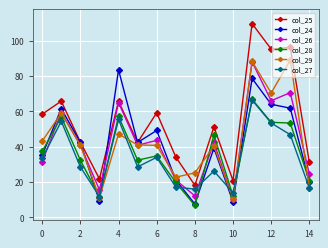

What are all the series names shown in the legend?

col_25, col_24, col_26, col_28, col_29, col_27